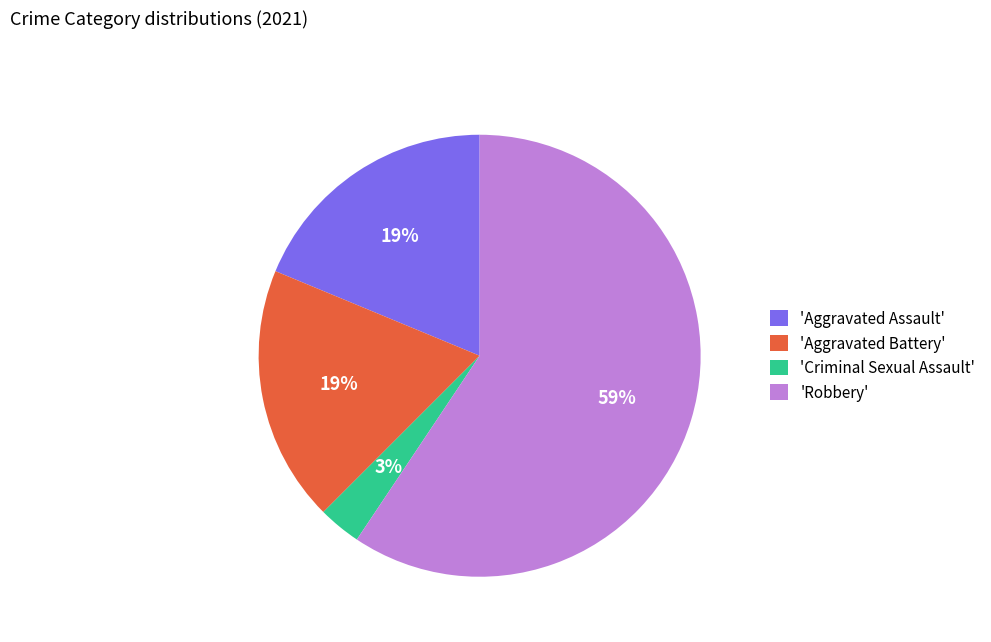

Between 'Criminal Sexual Assault' and 'Aggravated Battery', which is larger?

'Aggravated Battery'